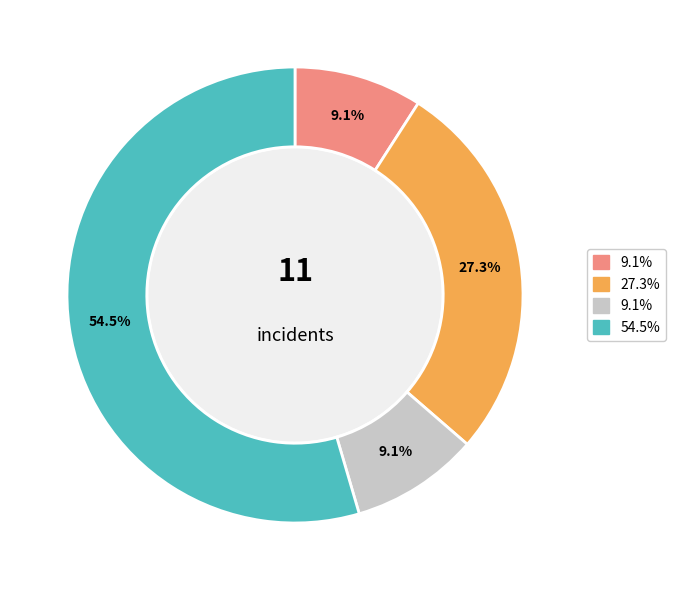

Does any single category account for the majority?

Yes